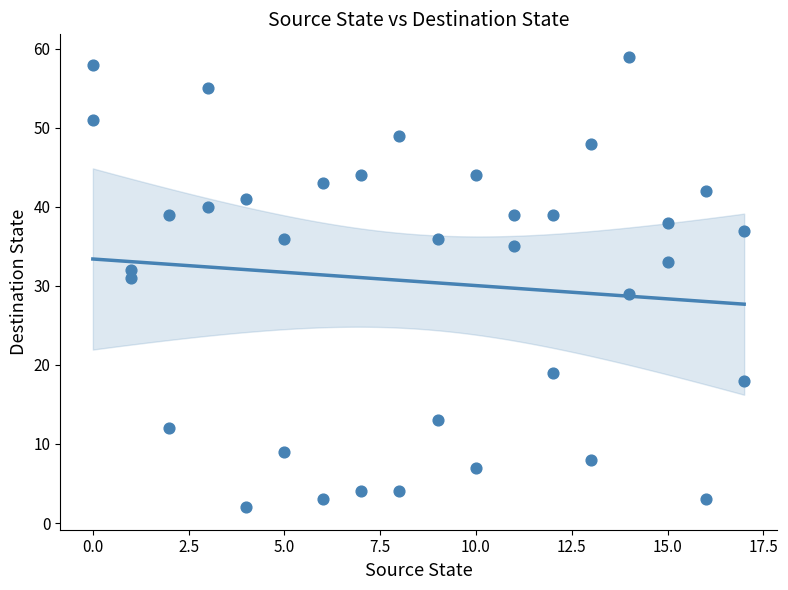

What is the range of Y values (max minus min)?

57